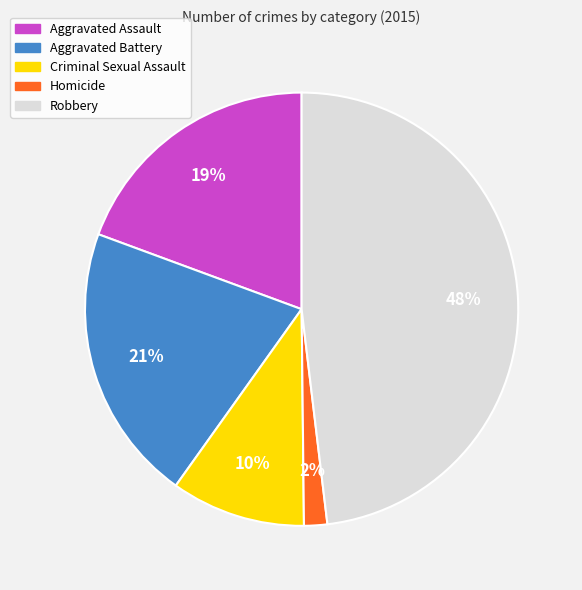

Combined, do Aggravated Assault and Robbery account for over 50%?

Yes